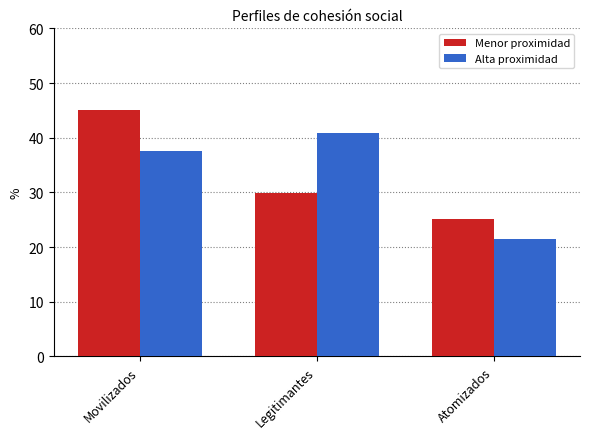

Reading left to right, extract all data points from this chart.

Menor proximidad: Movilizados=45.1	Legitimantes=29.8	Atomizados=25.1
Alta proximidad: Movilizados=37.6	Legitimantes=40.9	Atomizados=21.5